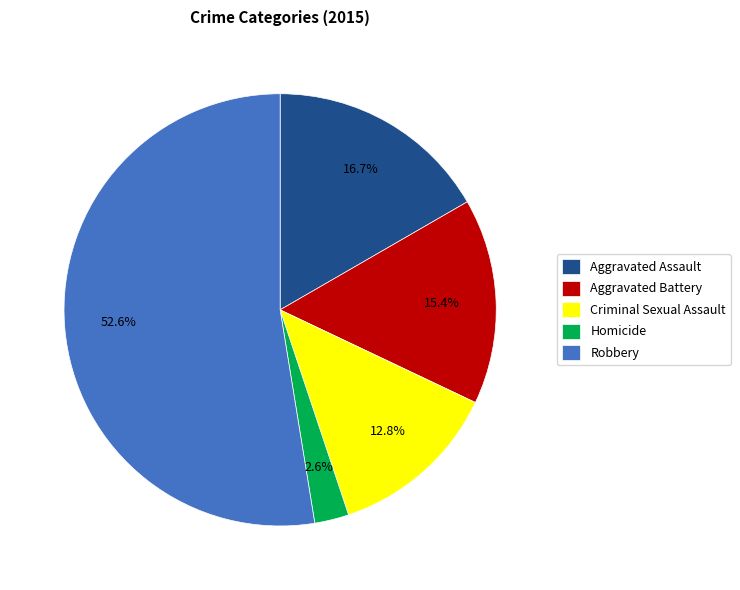

Is there any slice that represents more than half of the pie?

Yes